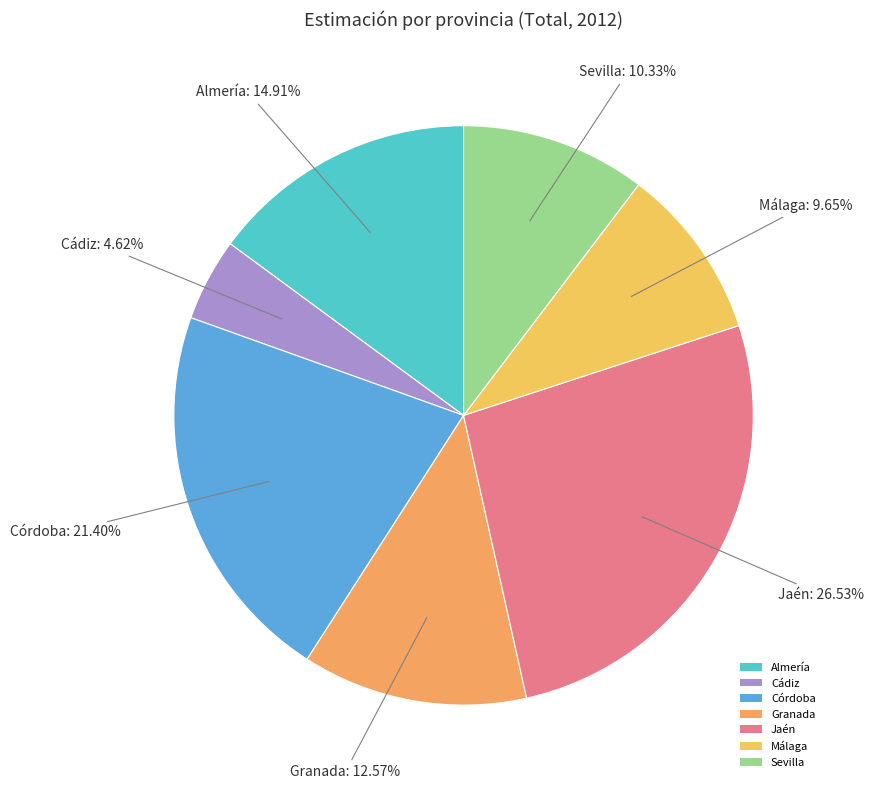

Which has a higher value, Málaga or Jaén?

Jaén